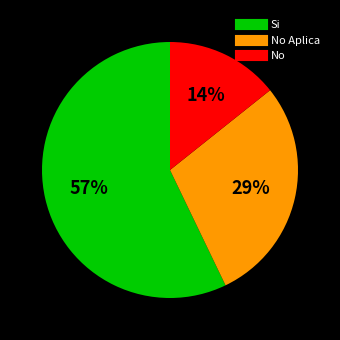

To the nearest percent, what is the average slice percentage?

33%